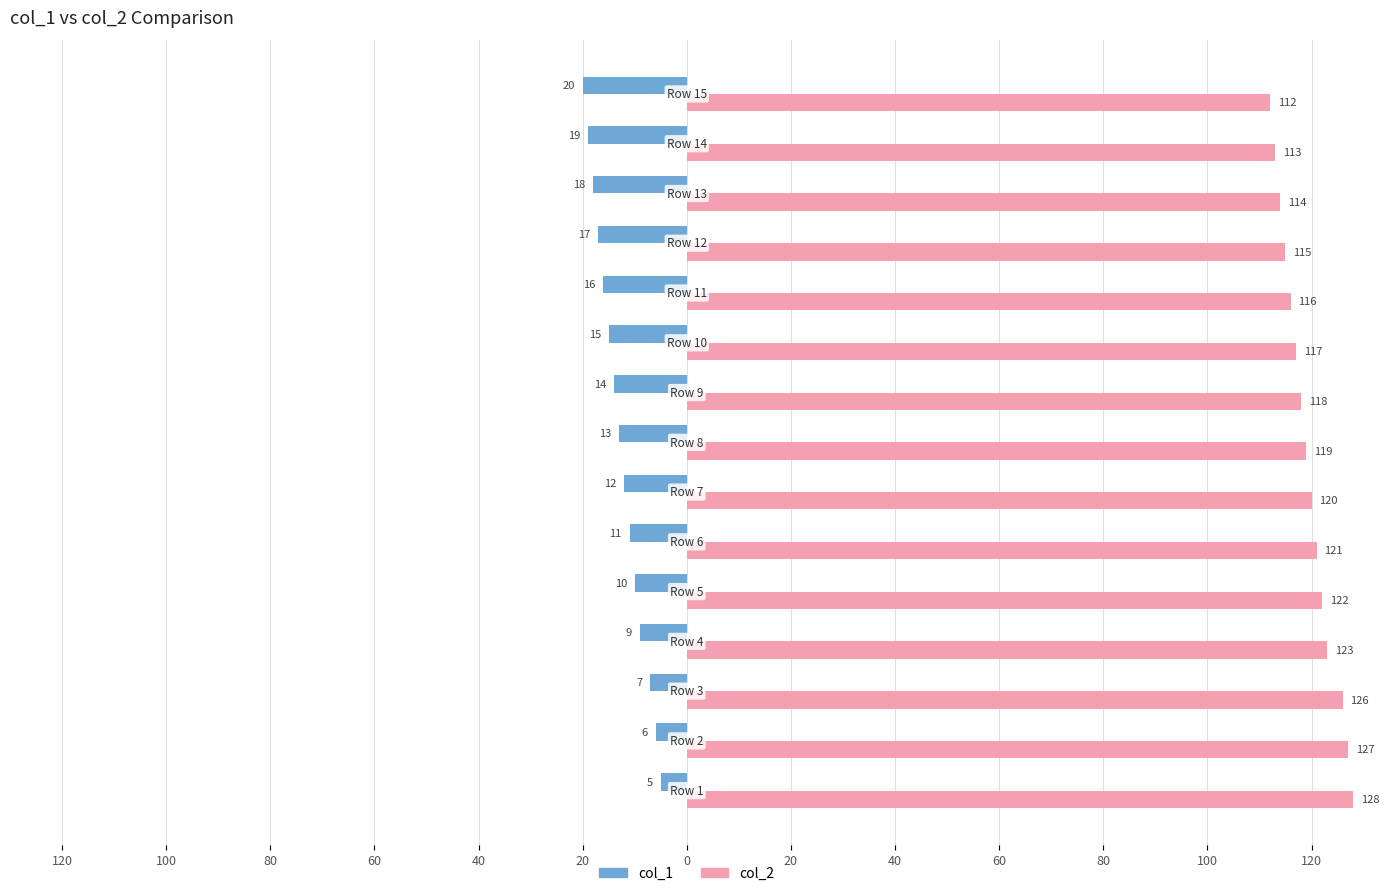

What is the minimum value for col_2?

112